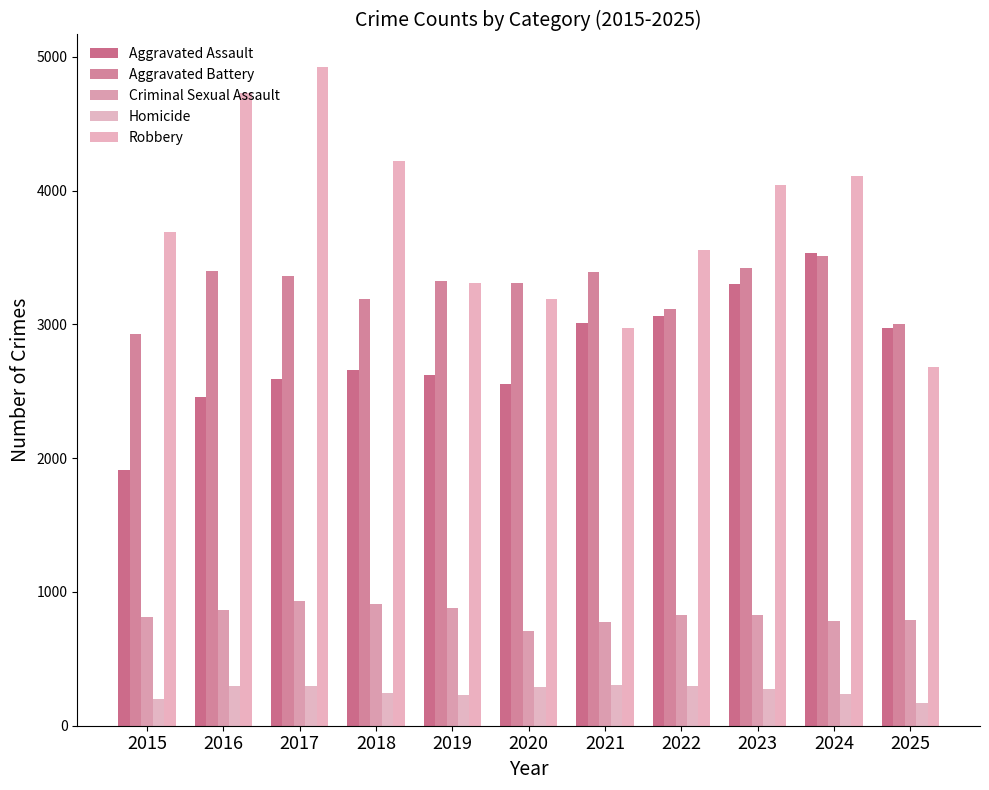

Which category has the lowest value in the Criminal Sexual Assault series?

2020